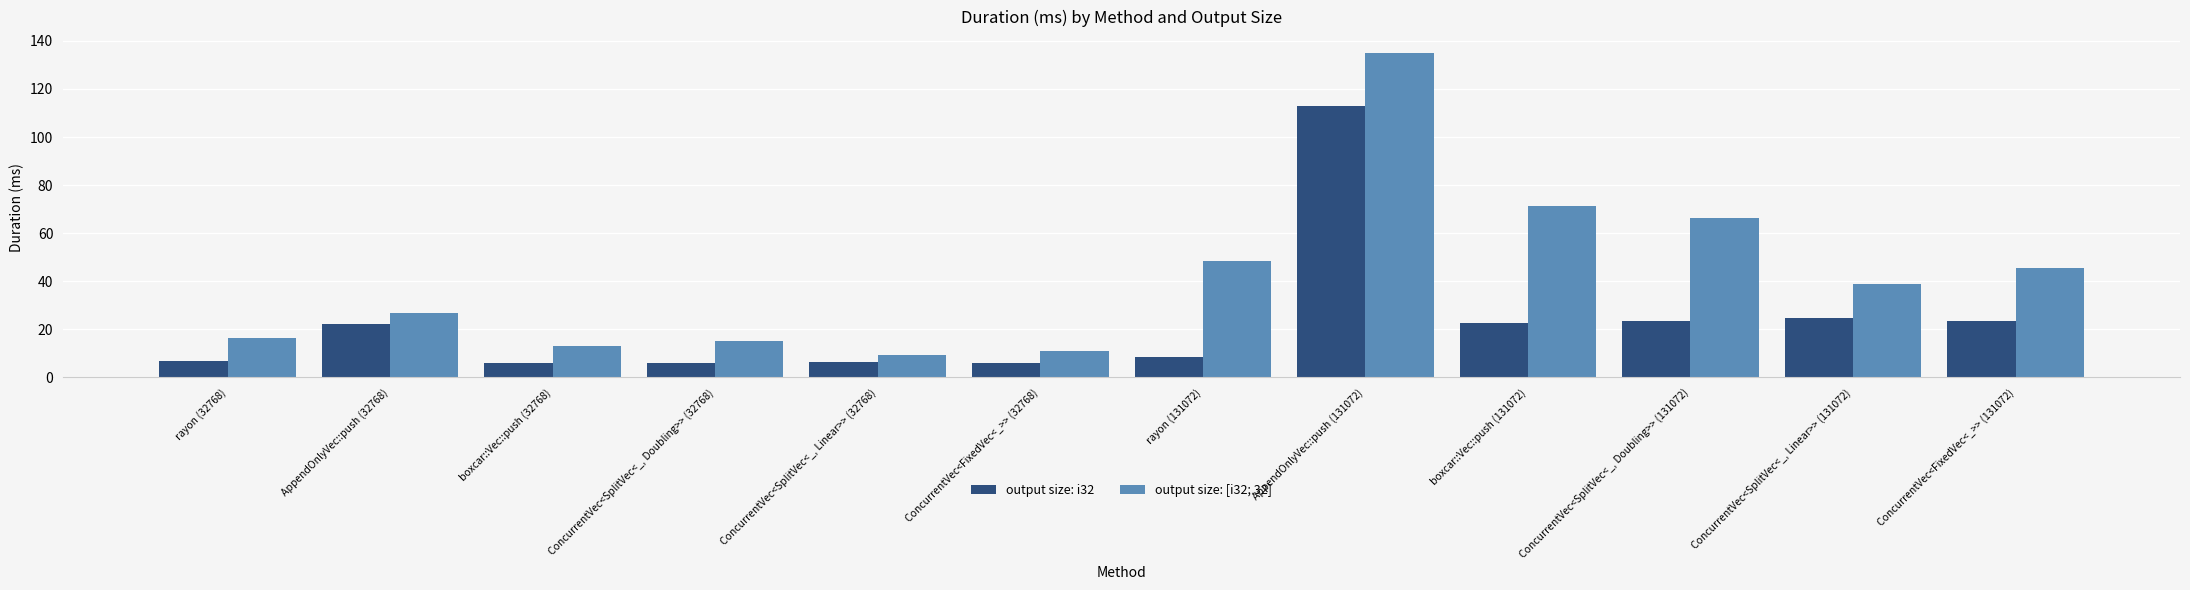

What is the difference between the maximum and second lowest values in the output size: i32 series?

107.1